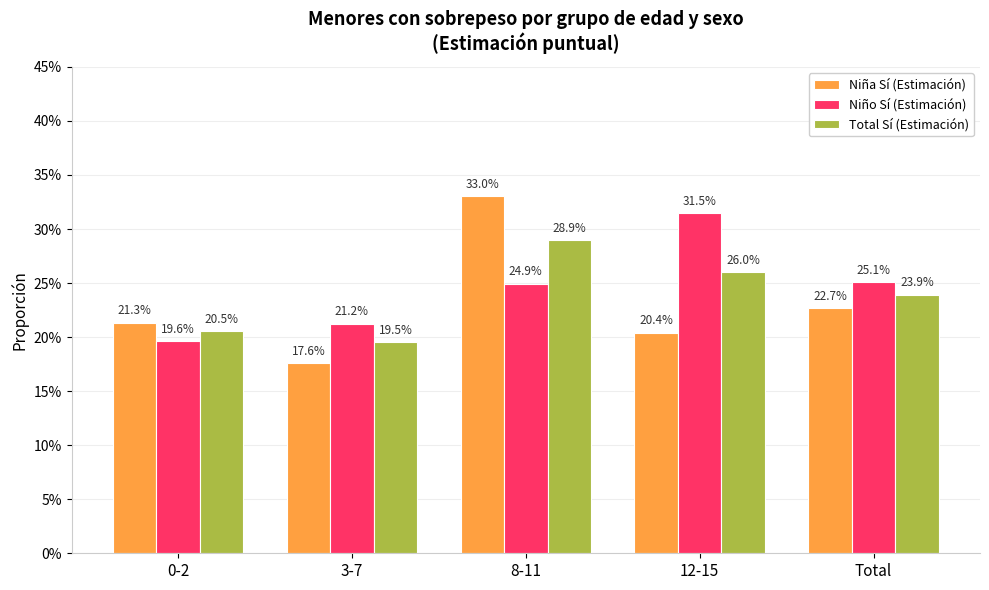

What are all the series names shown in the legend?

Niña Sí (Estimación), Niño Sí (Estimación), Total Sí (Estimación)